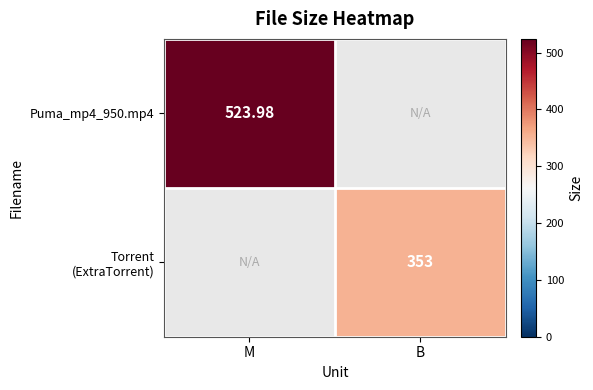

At B, list the series in order from smallest to largest.

Puma_mp4_950.mp4, Torrent (ExtraTorrent)